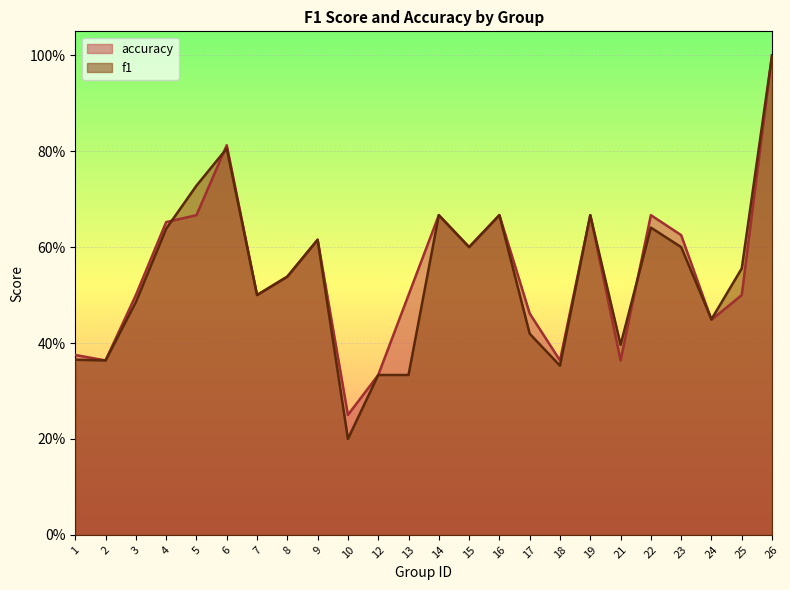

Is the value of f1 at 5 greater than the value of accuracy at 1?

Yes